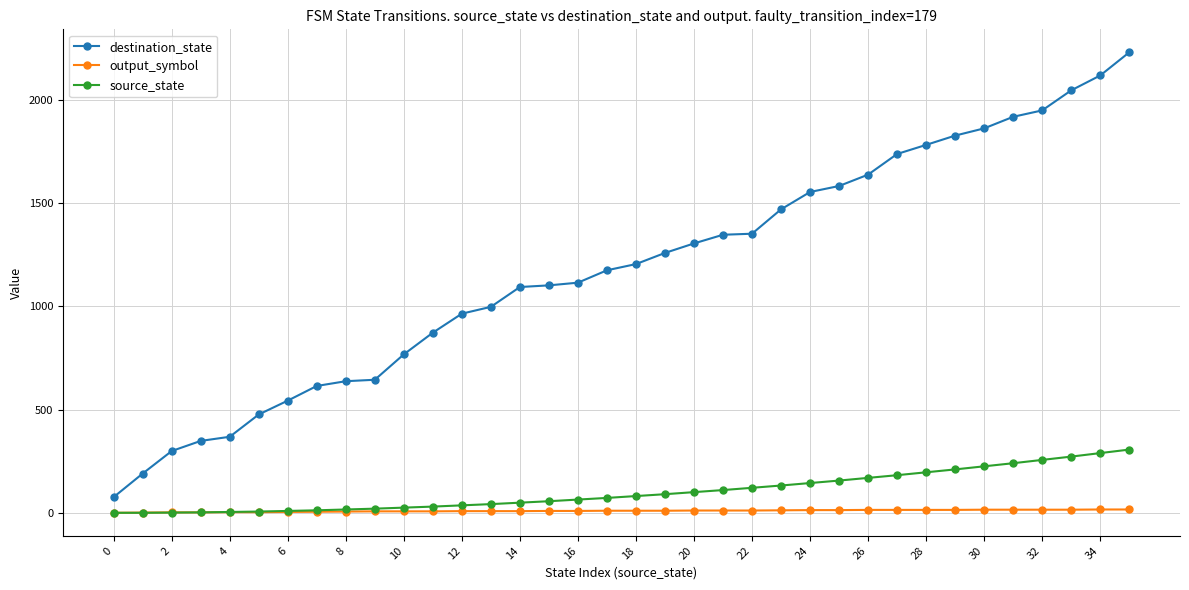

What is the maximum value shown in the chart?

2229